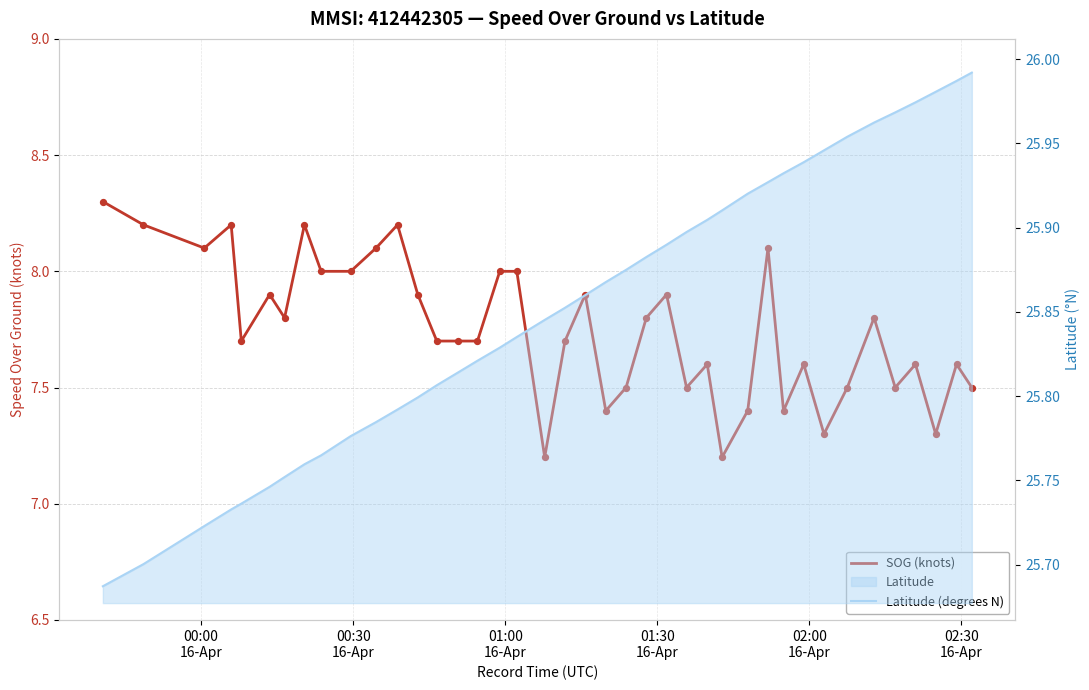

Which series has the largest total across all categories?

Latitude (degrees N)